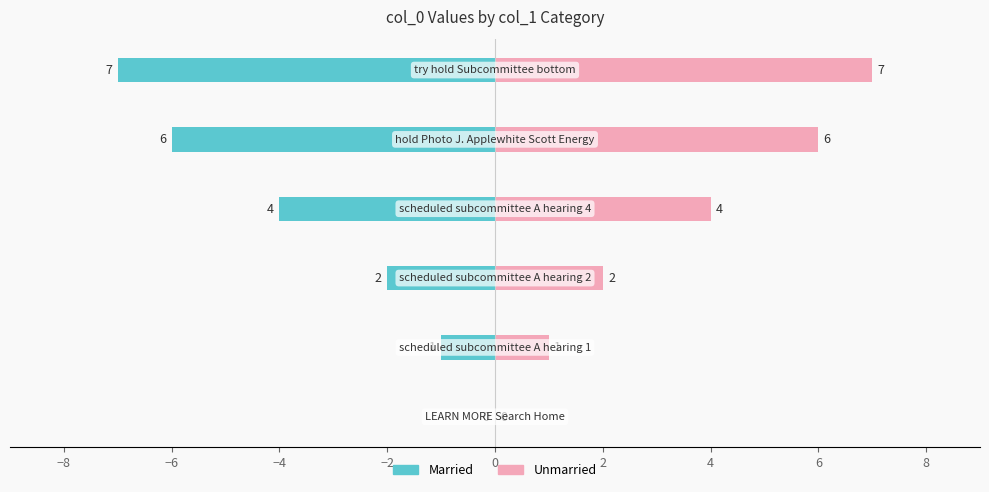

Reading left to right, transcribe all the data shown in this chart.

Married: 0	-1	-2	-4	-6	-7
Unmarried: 0	1	2	4	6	7